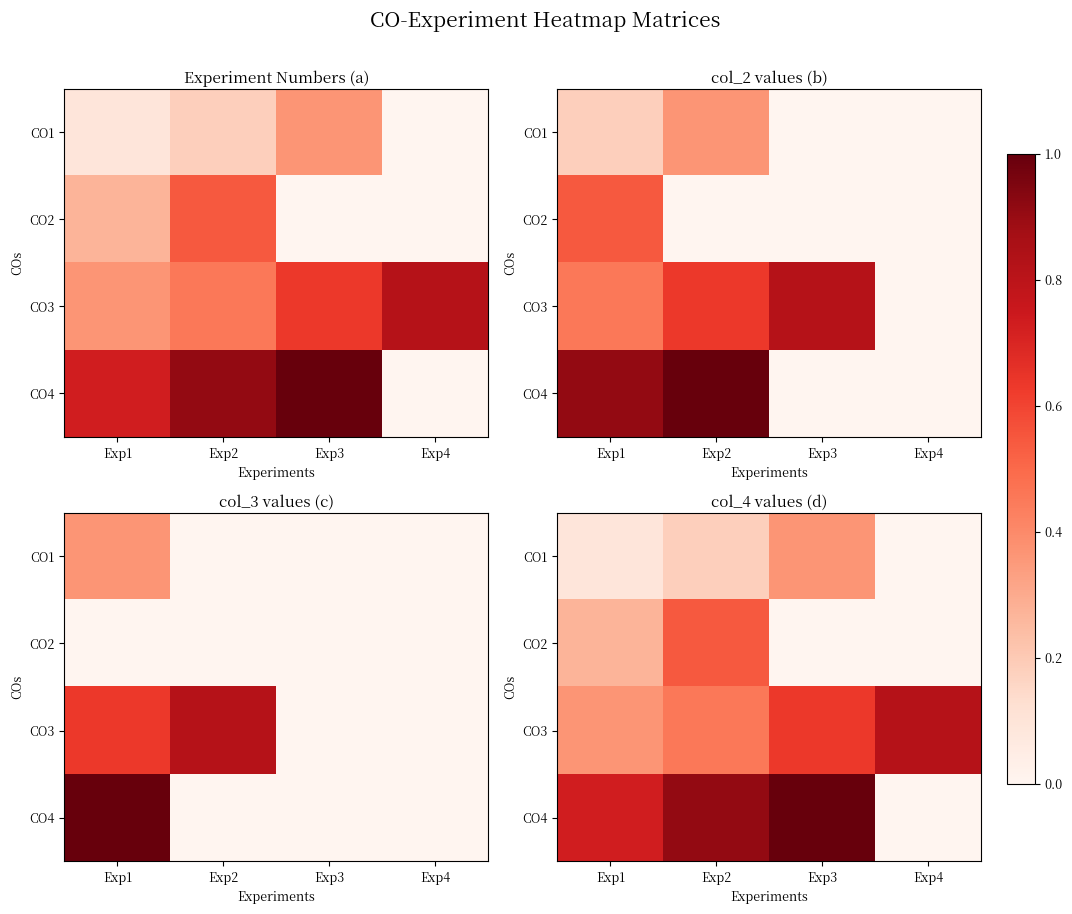

Is it true that CO2 equals 0.5 at Exp2?

True